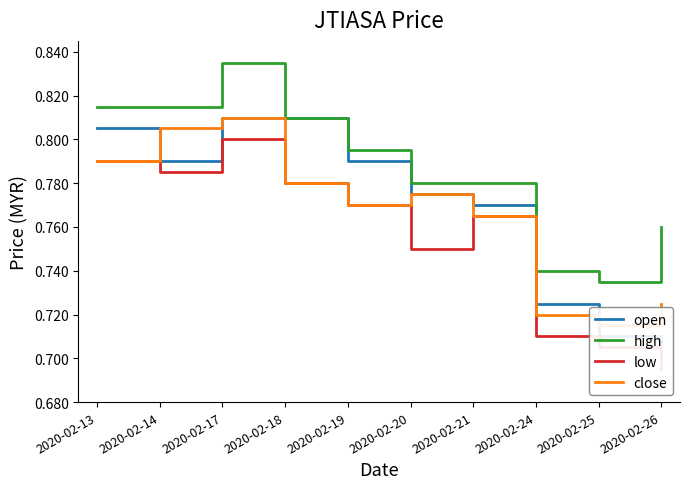

The value of high at 2020-02-18 is 1.4. True or false?

False